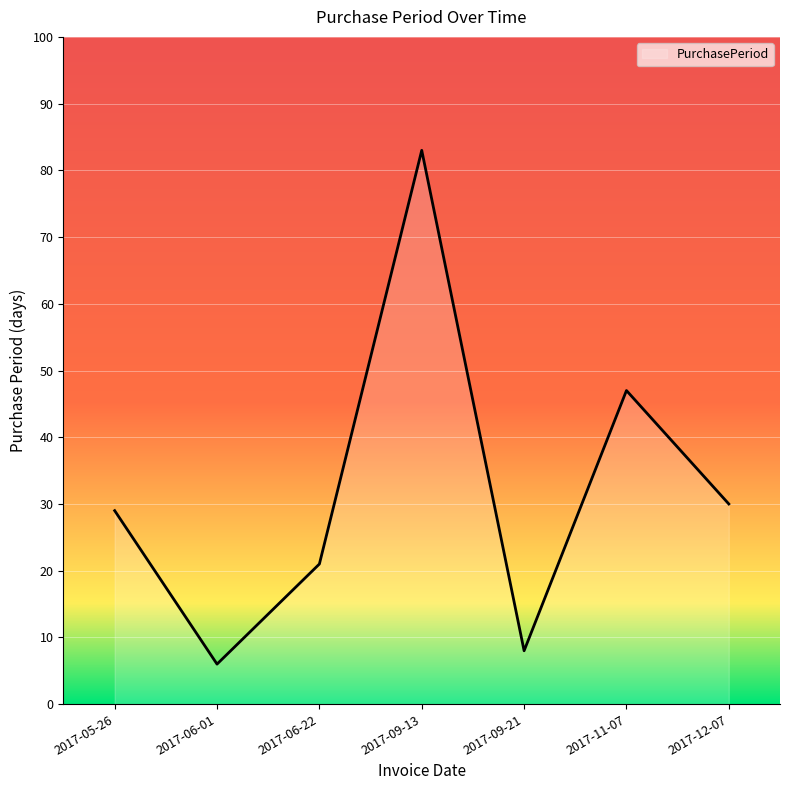

Where is the data nearest to the value 44?

2017-11-07